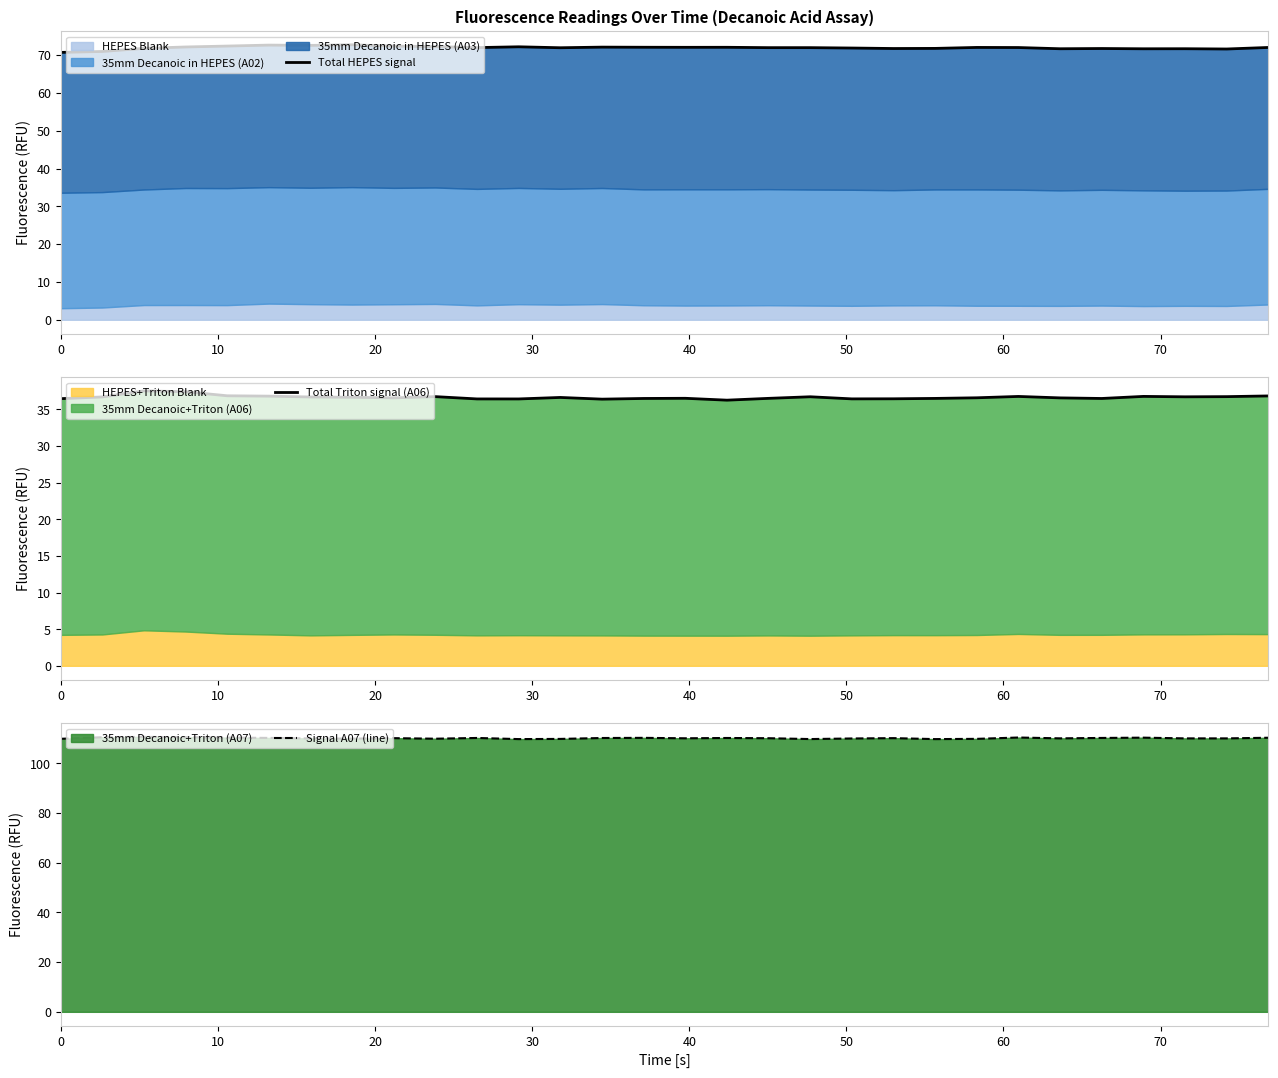

How many categories are shown in the chart?

30